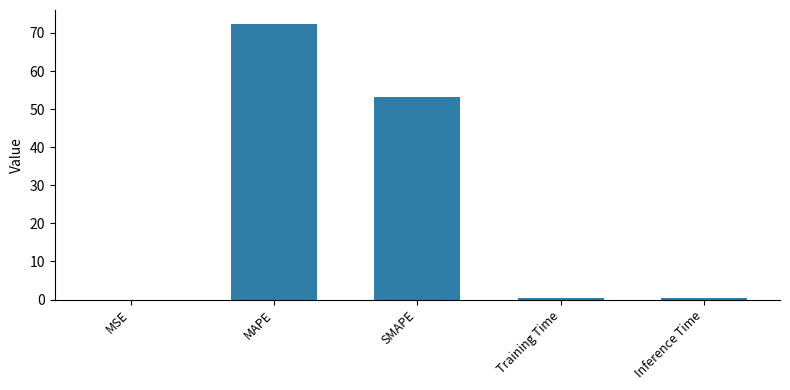

How many data points does each series have?

5